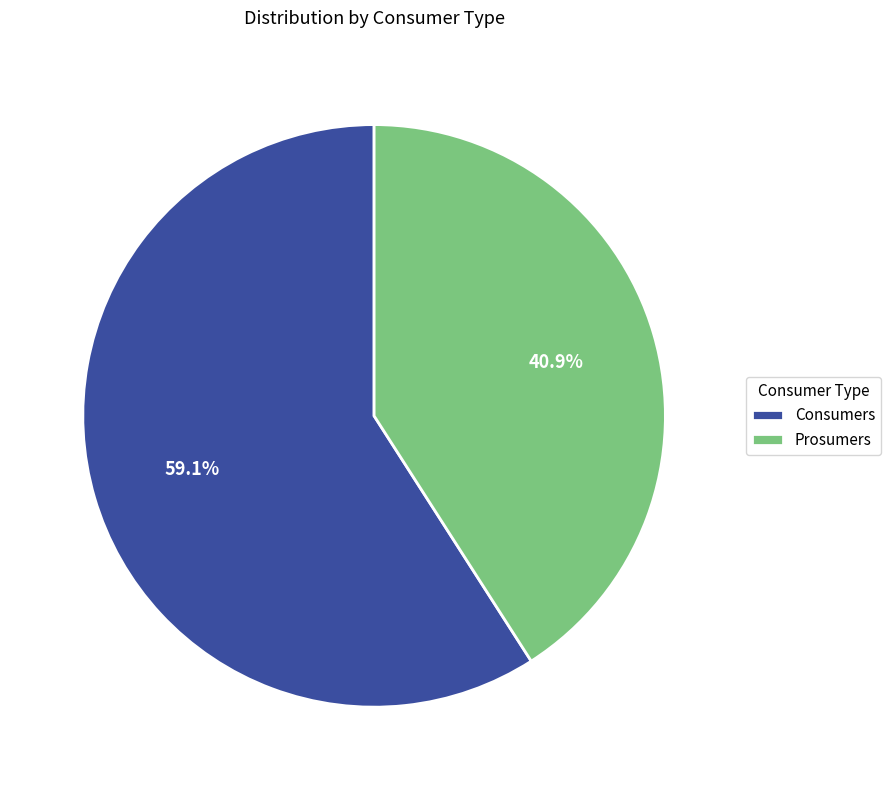

Does Prosumers represent more than half of the total?

No